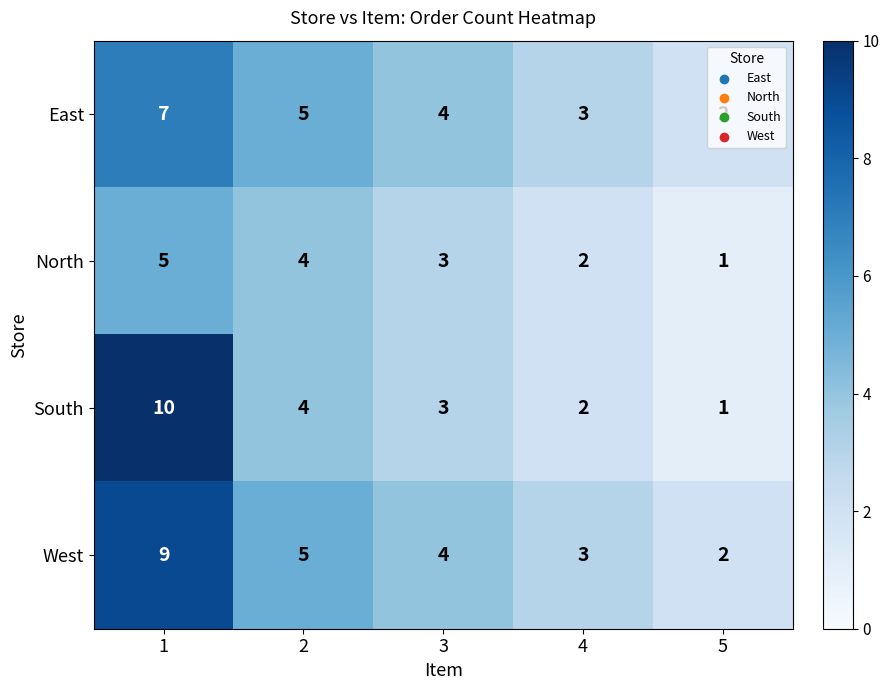

Read the North value at 2.

4